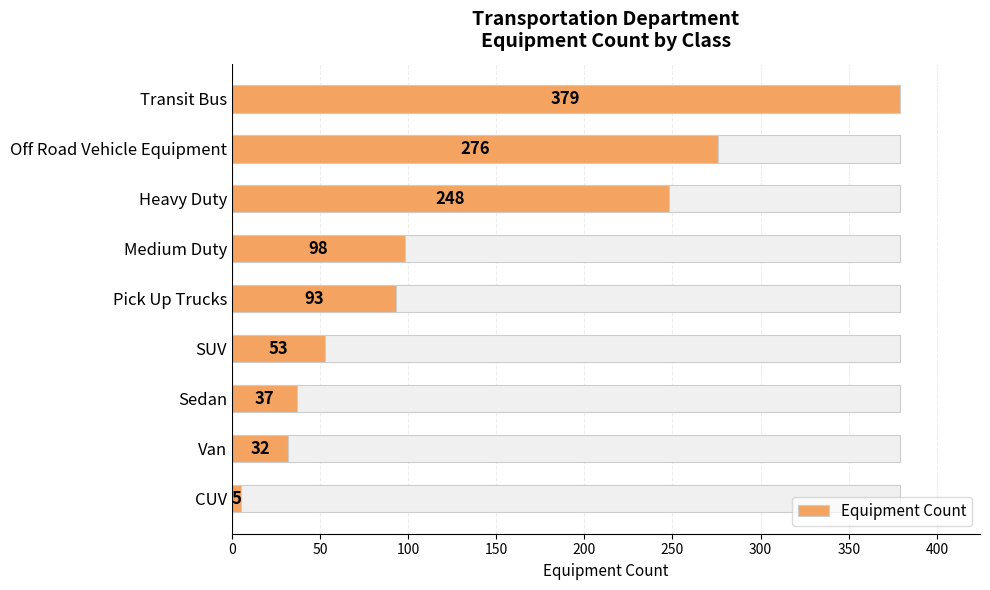

Does the chart contain stacked bars?

No